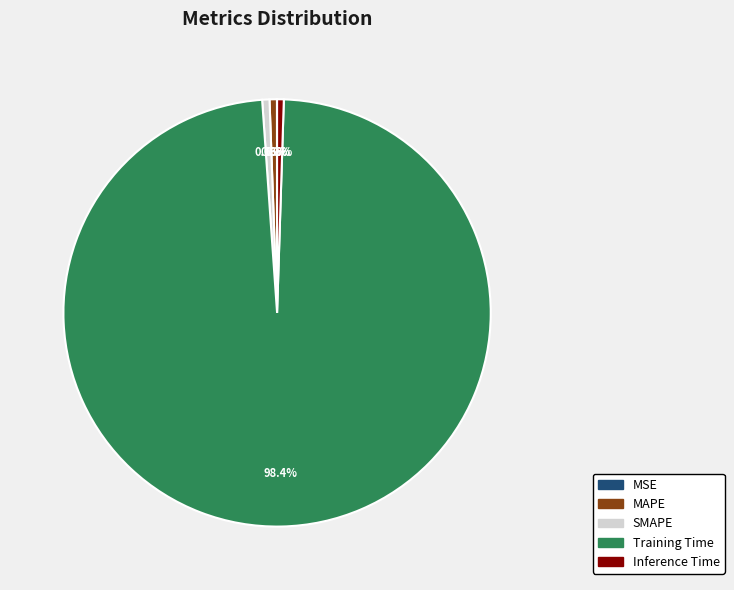

Is it true that MAPE is 14% of the pie?

False